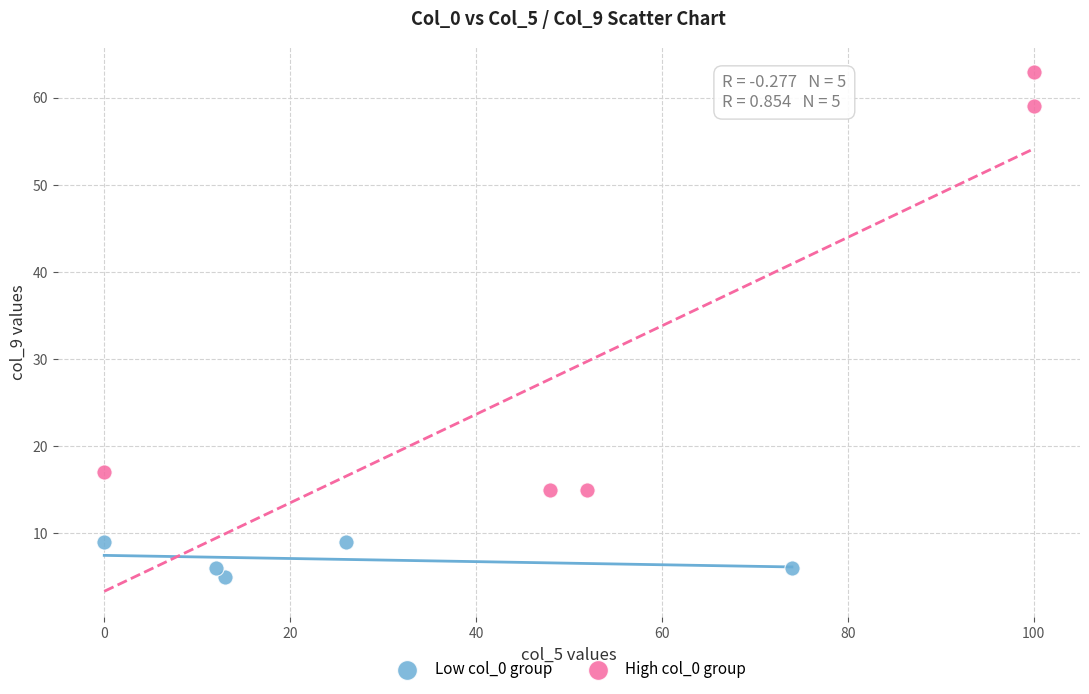

Which series has the widest spread of Y values?

High col_0 group